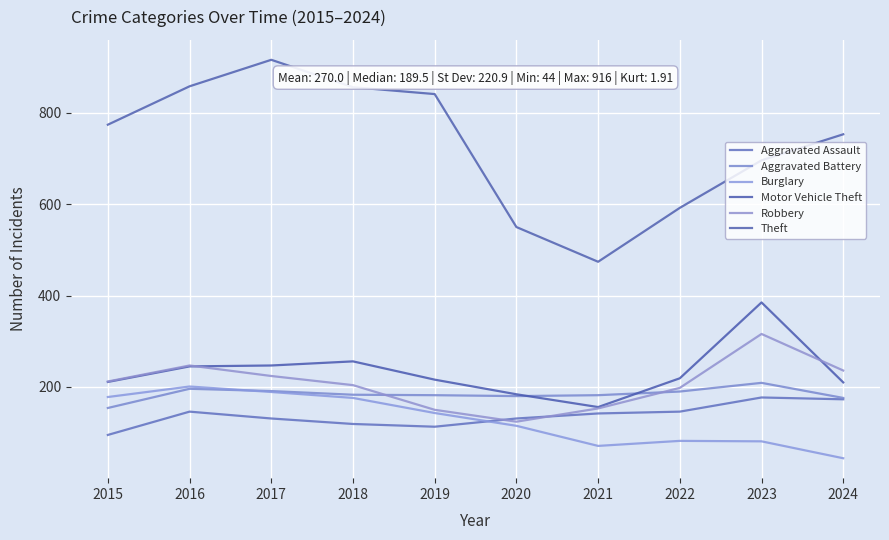

Is it true that Theft equals 1515 at 2016?

False